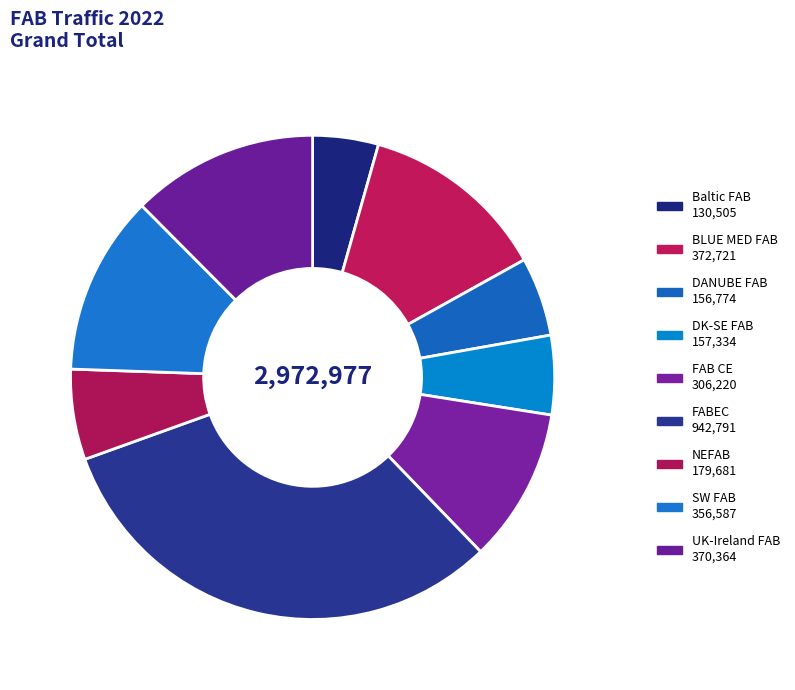

How many slices are in this pie chart?

9